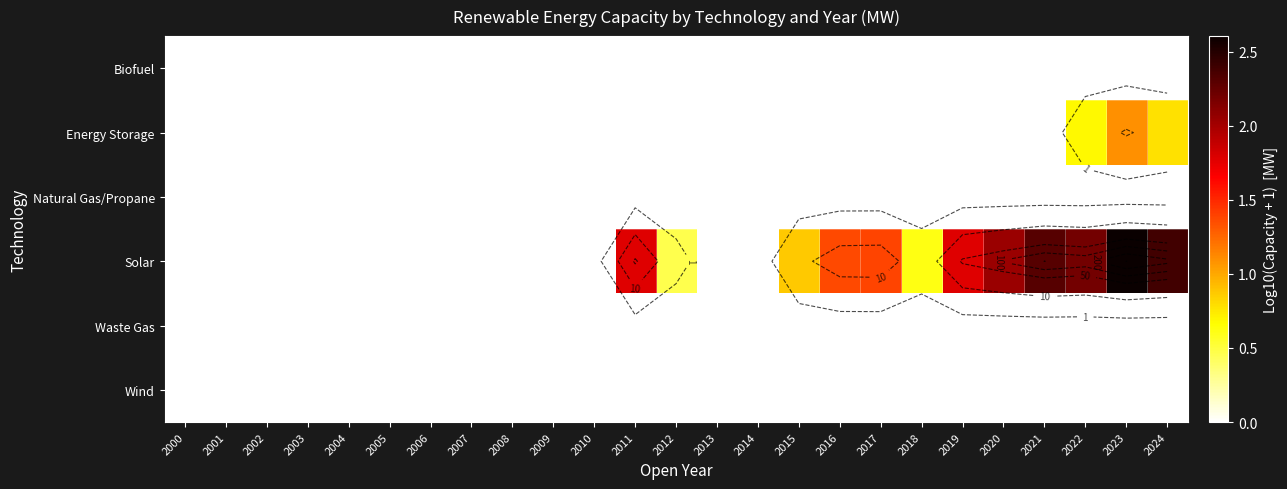

Rank the series by their maximum value, from lowest to highest.

Biofuel, Natural Gas/Propane, Waste Gas, Wind, Energy Storage, Solar